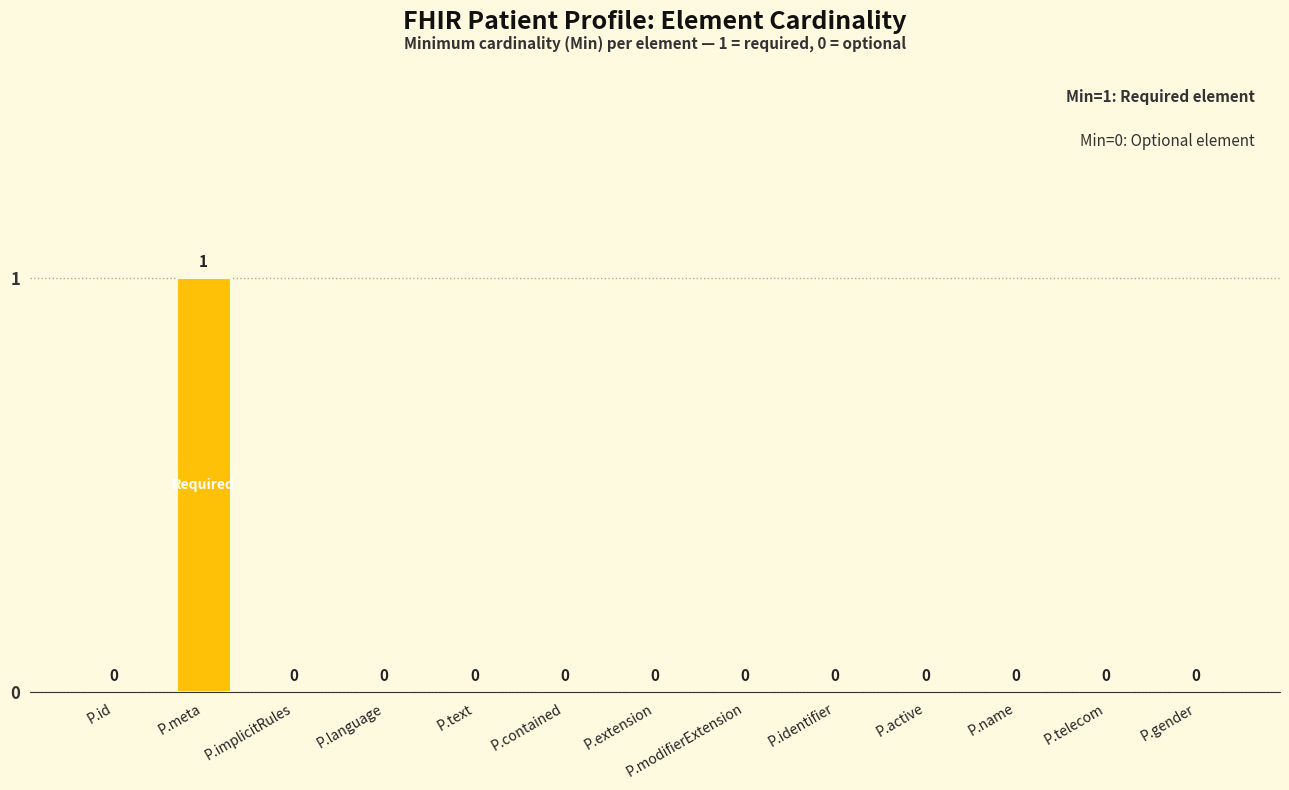

The value at P.telecom is 0. True or false?

True